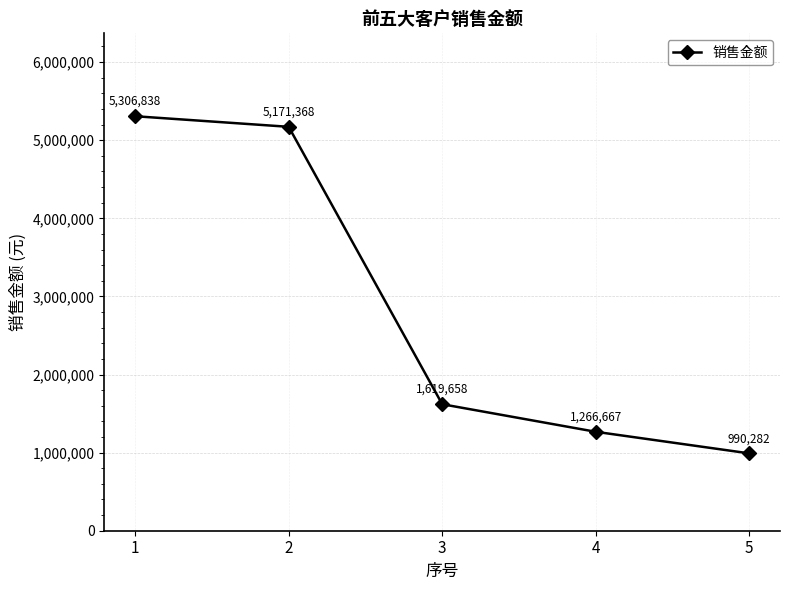

What is the change in value from 1 to 4?

-4040171.0